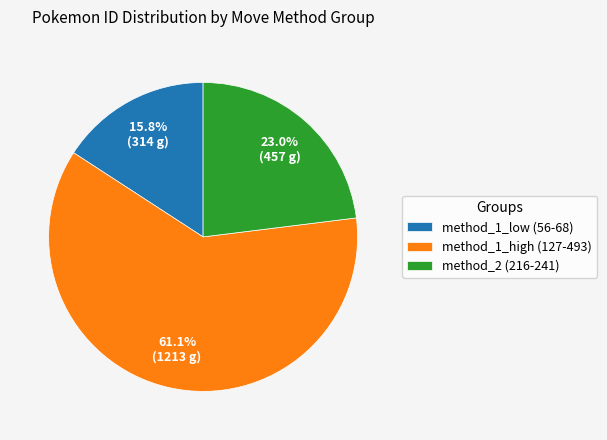

Is there a majority slice in this chart?

Yes